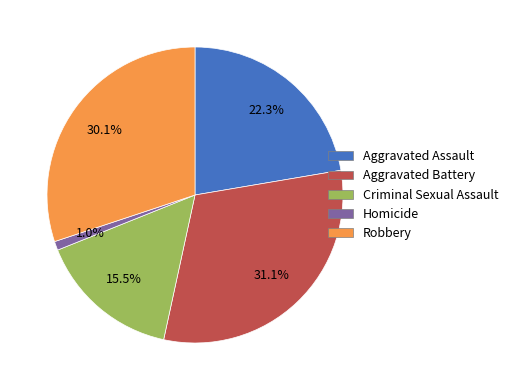

Does any single category account for the majority?

No